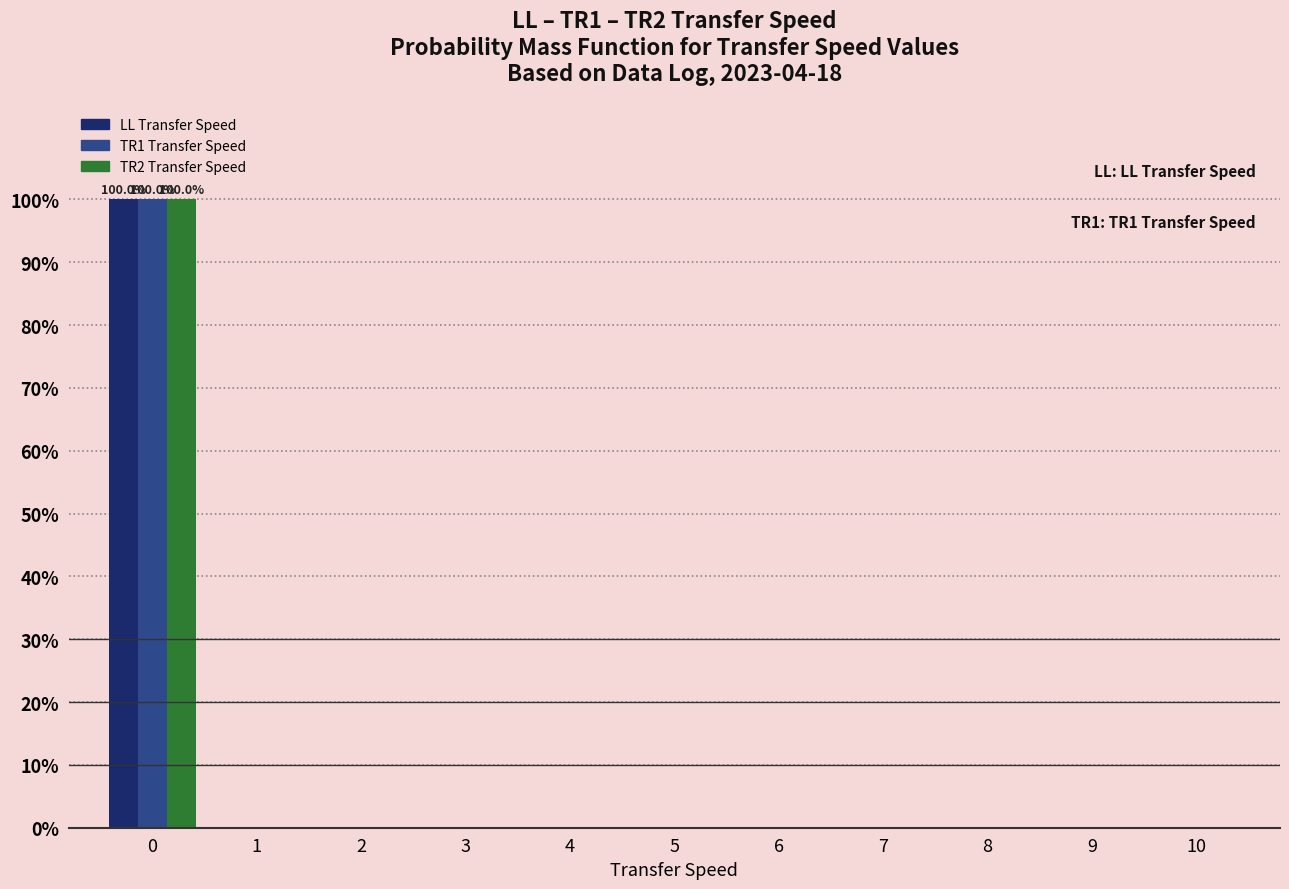

The TR2 Transfer Speed series shows 69 at 0. True or false?

False